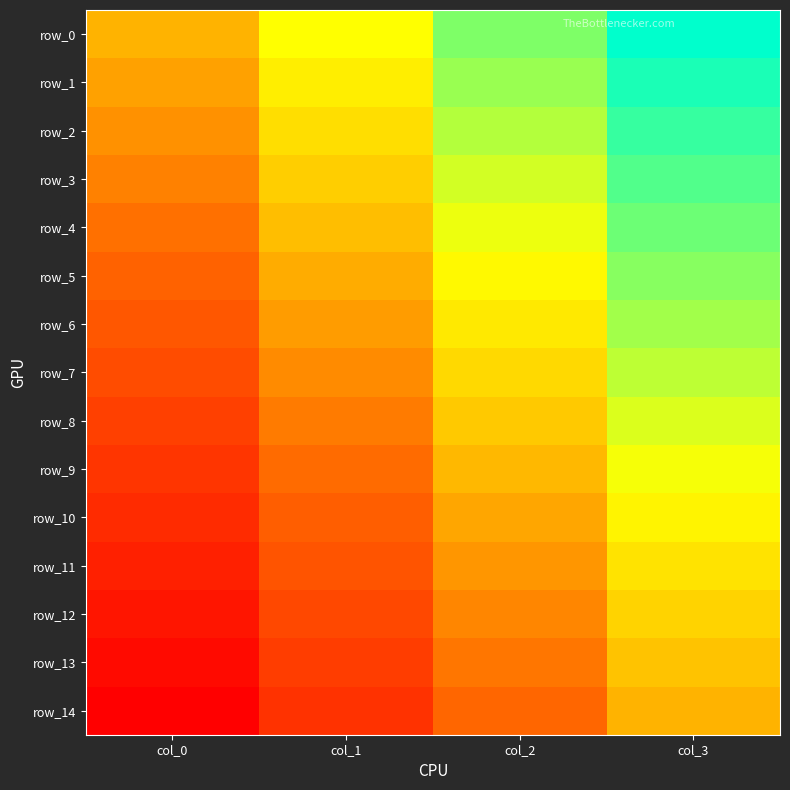

At which category is the sum across all series the highest?

col_3